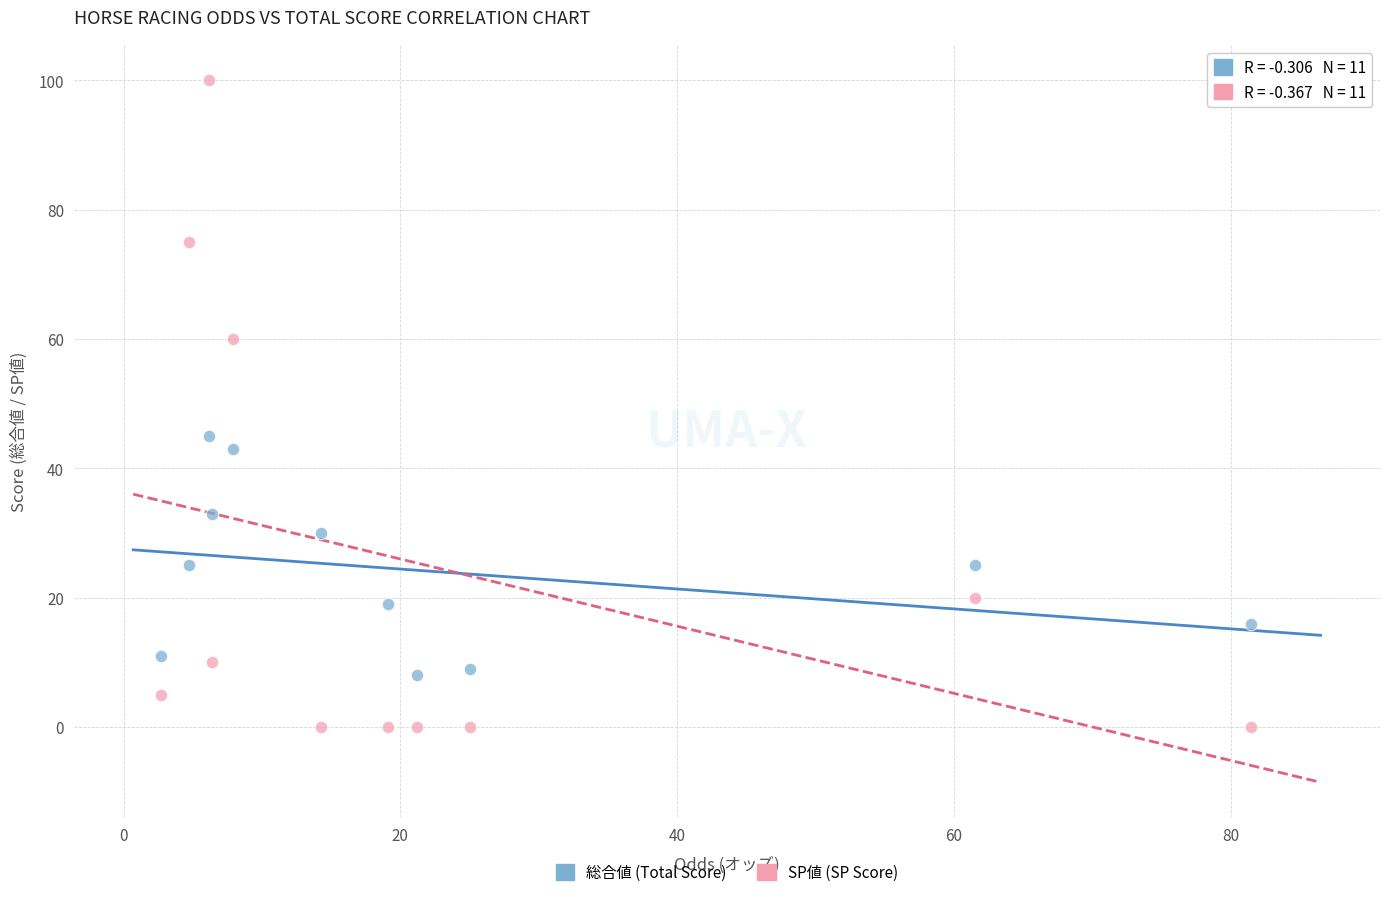

Which series contains the highest Y value?

SP値 (SP Score)